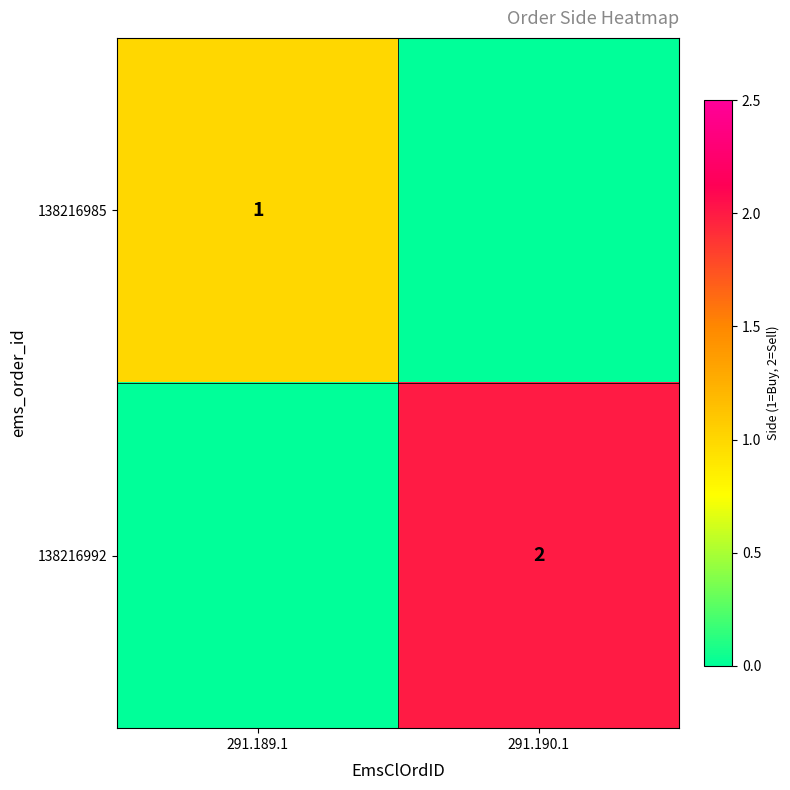

True or false: 138216985 has a value of 1 at 291.189.1.

True